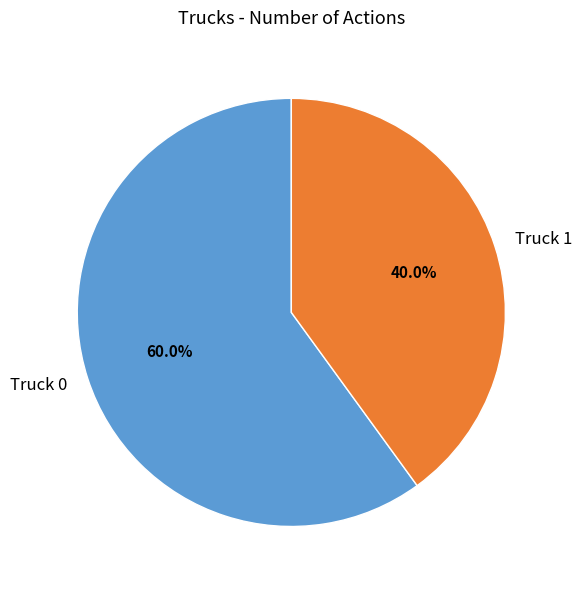

What percentage is the Truck 1 slice, to the nearest percent?

40%